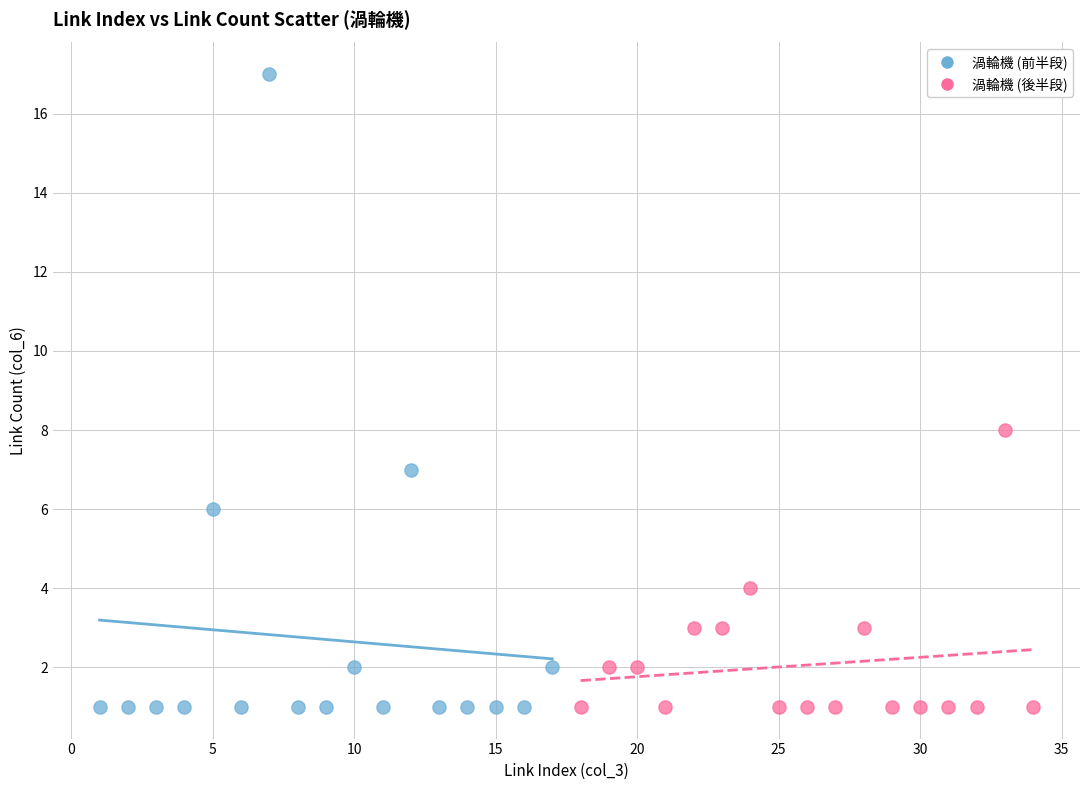

Which series has the largest Y range (max minus min)?

渦輪機 (前半段)